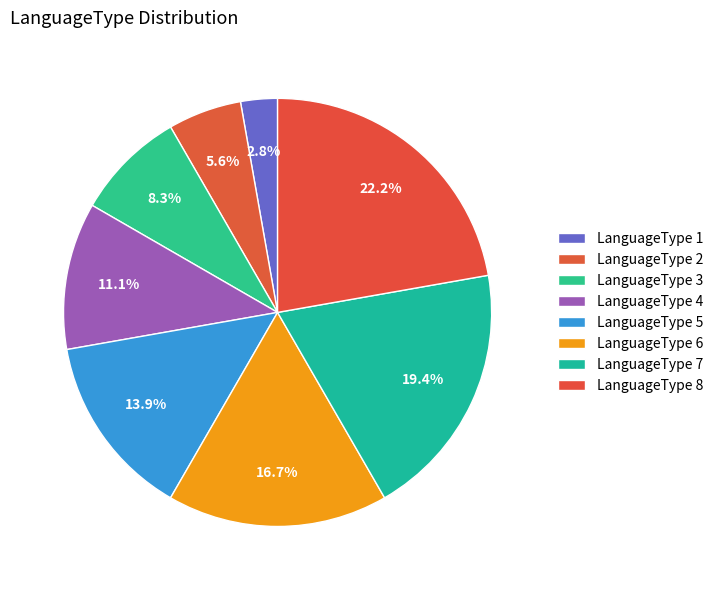

What is the total percentage of LanguageType 2 and LanguageType 5?

19.4%